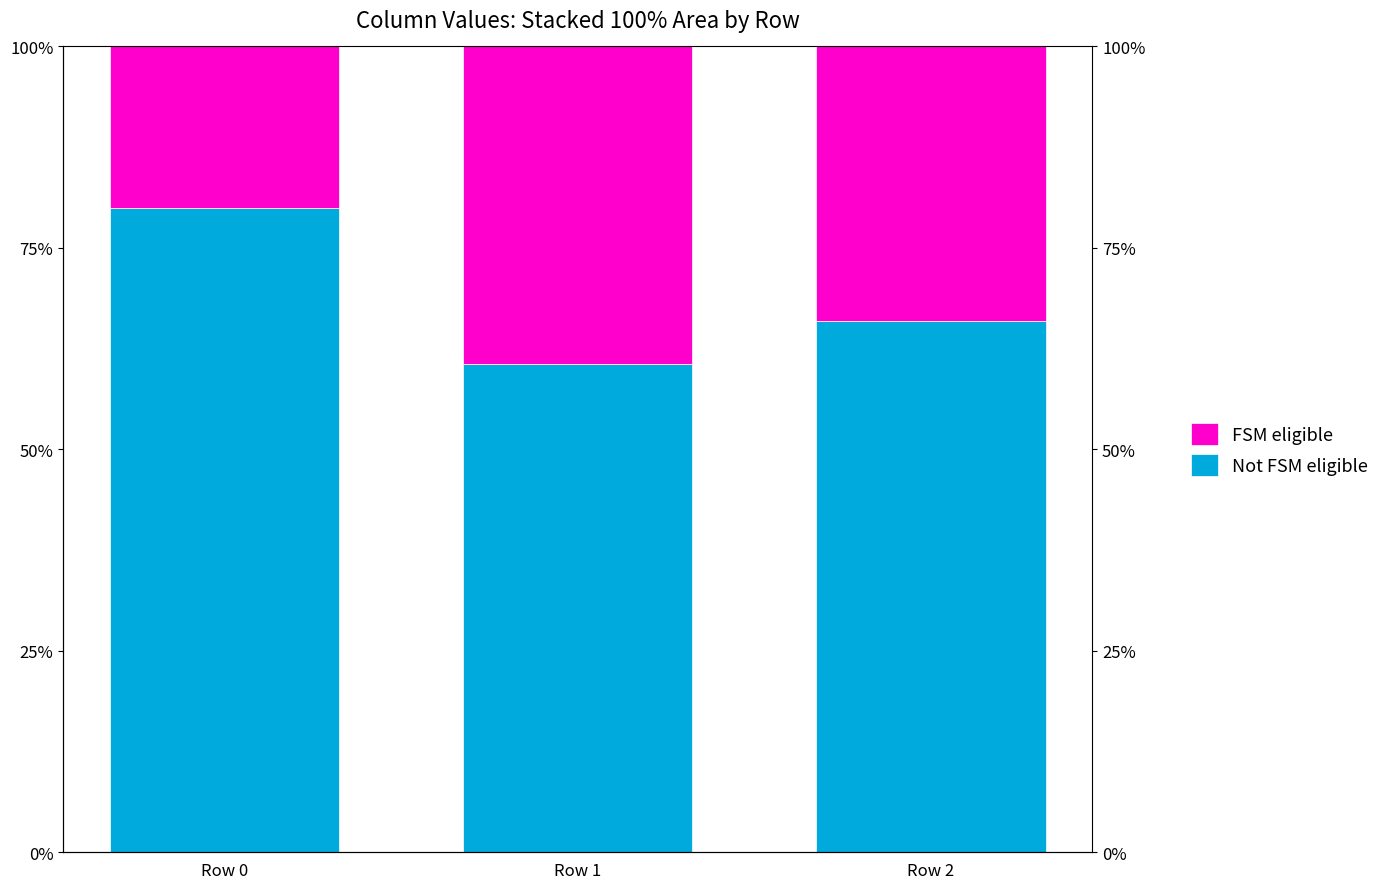

The Not FSM eligible series shows 0.7 at Row 2. True or false?

True